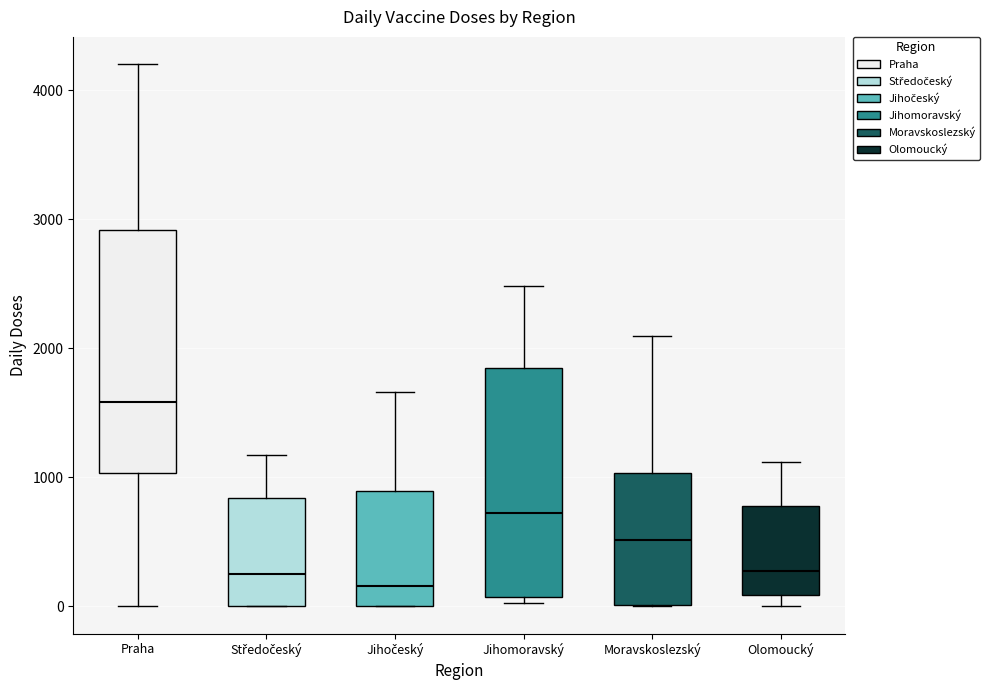

Which box is the tallest, from its lower edge to its upper edge?

Praha